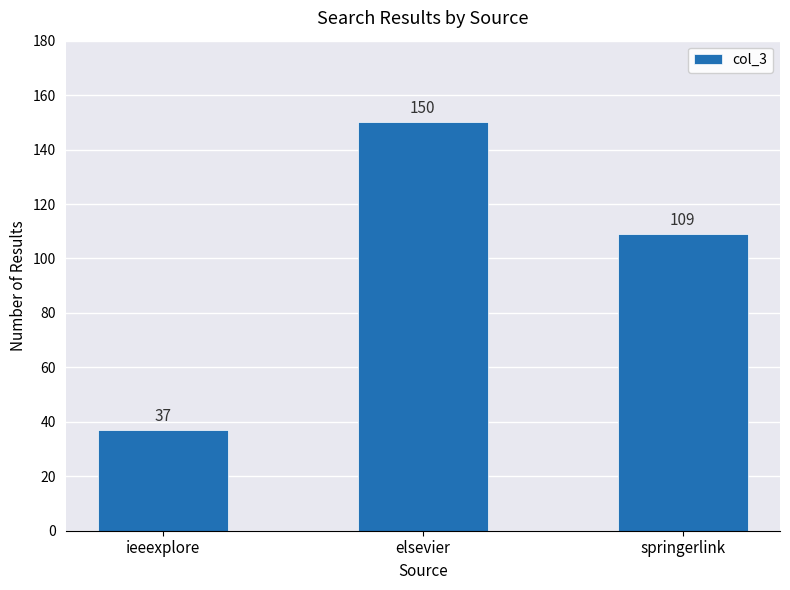

What is the label of the 2nd bar from the right?

elsevier